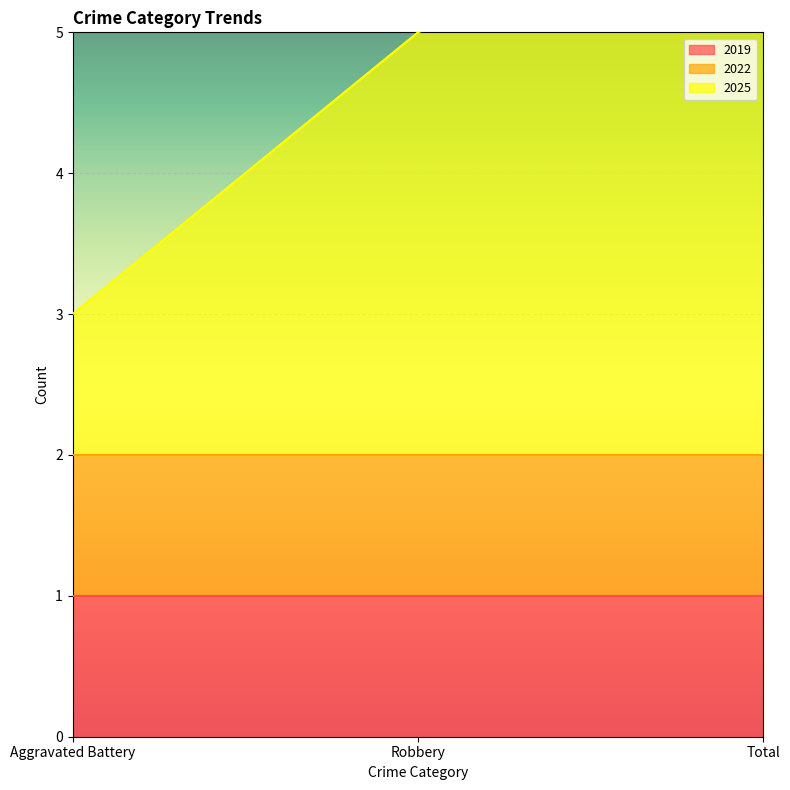

What is the sum of all 2022 values?

3